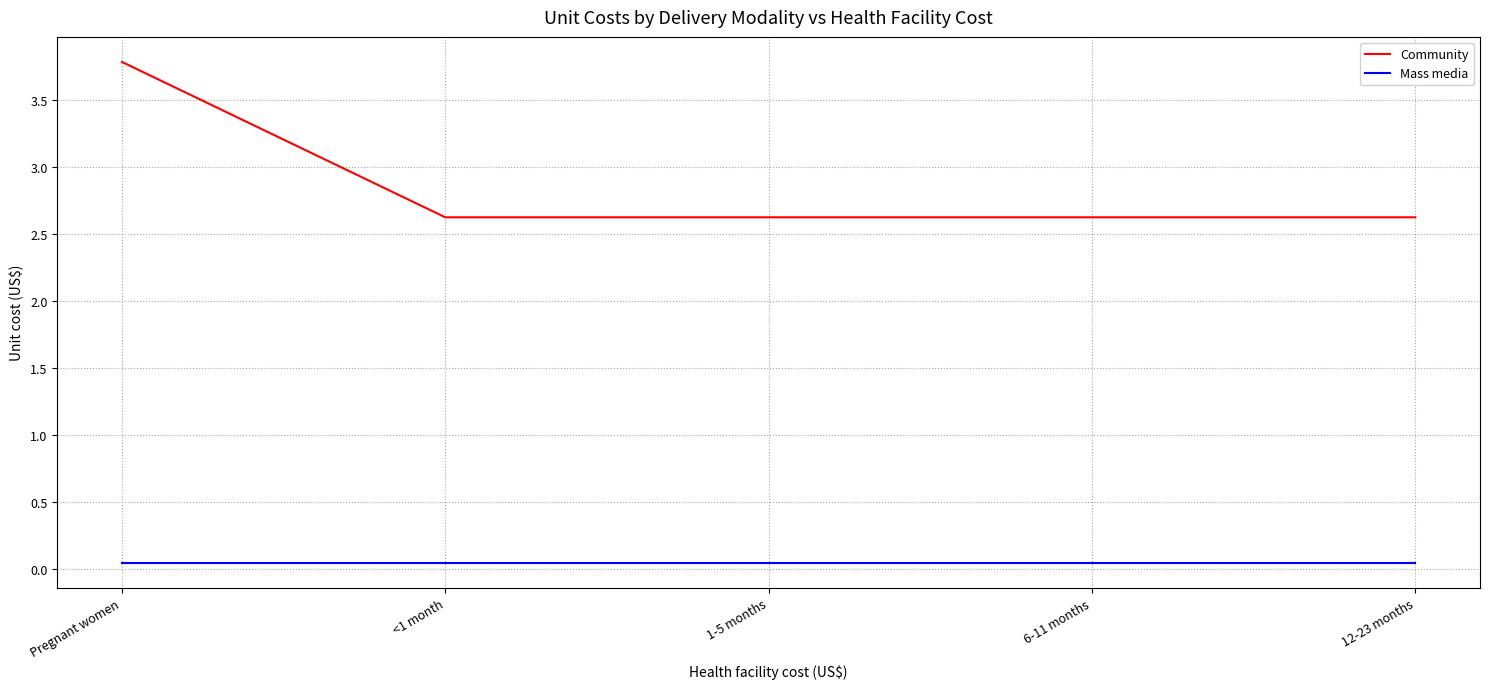

Which series has the largest total across all categories?

Community